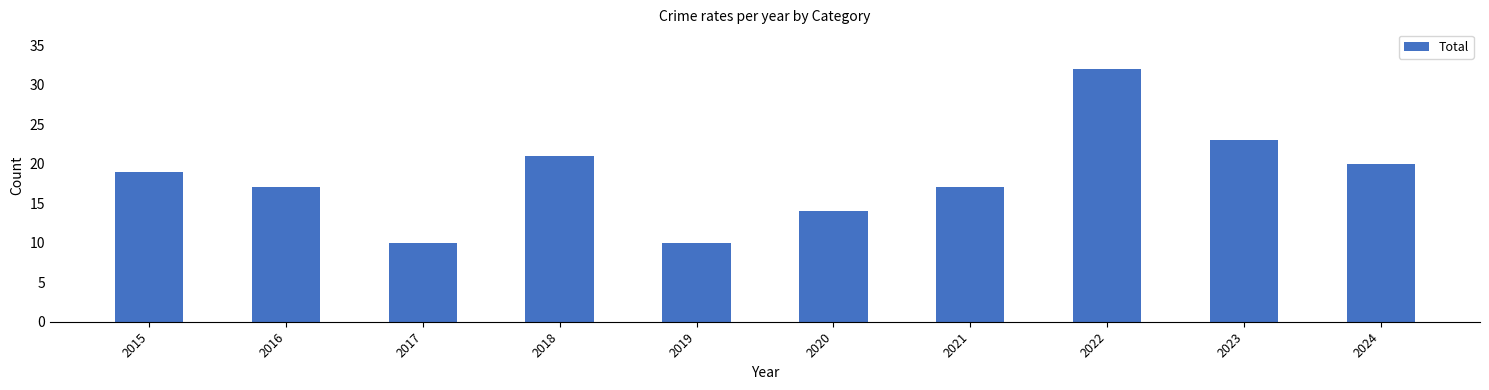

Which has a higher value, 2022 or 2020?

2022